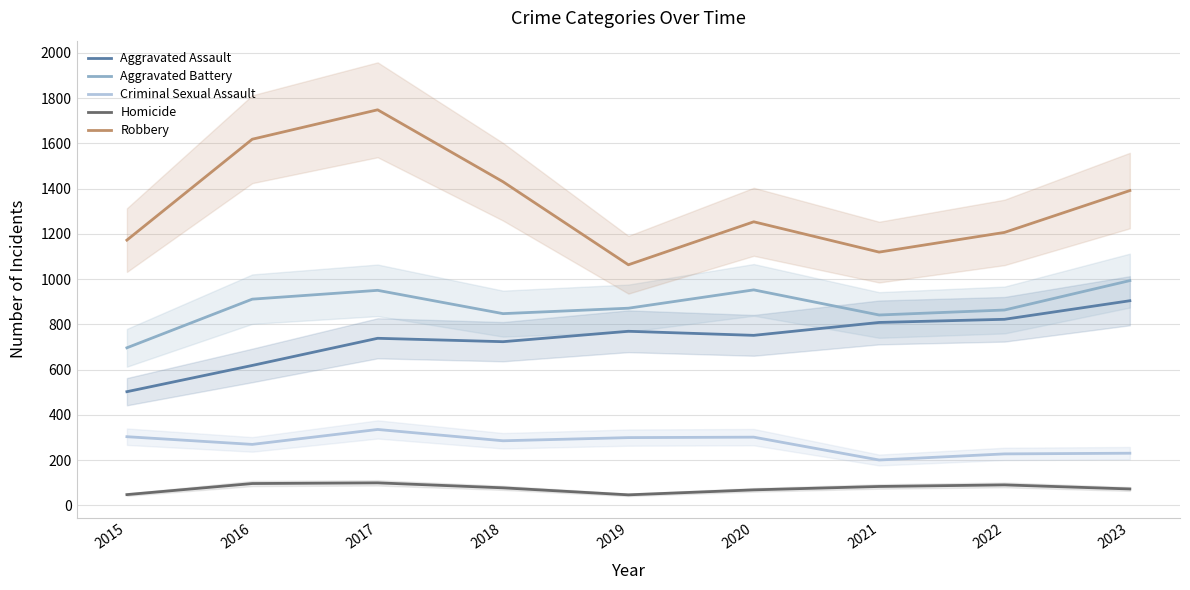

Which series has the largest range (max minus min)?

Robbery